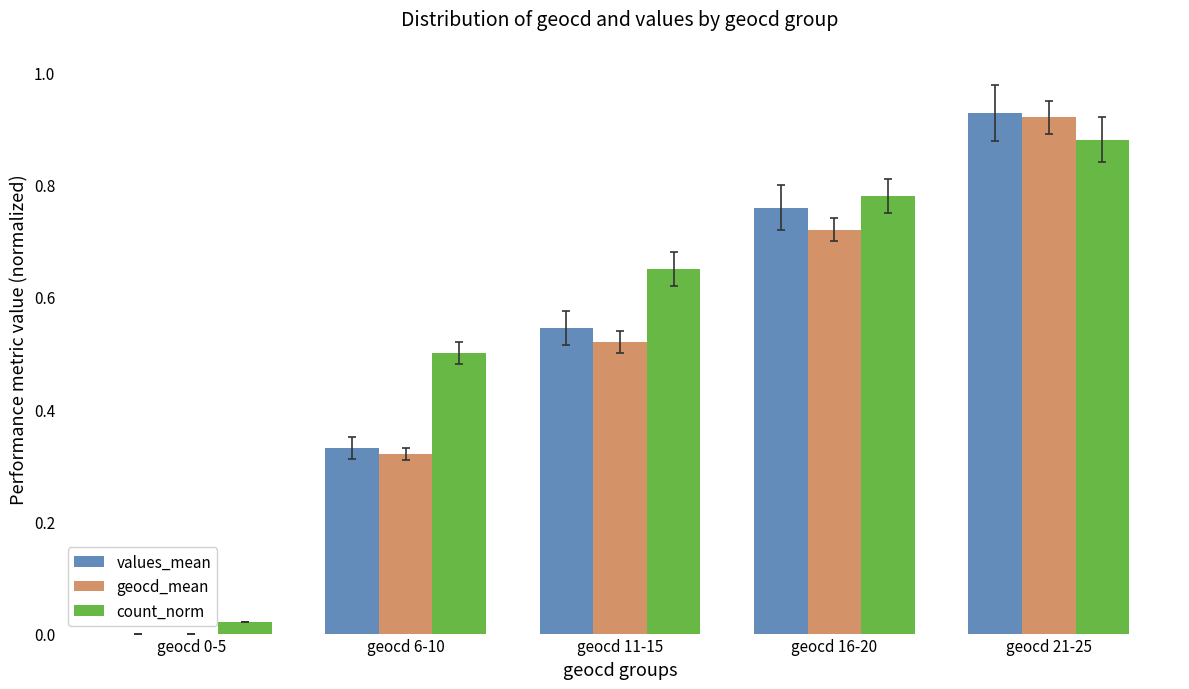

At which category is the sum across all series the highest?

geocd 21-25